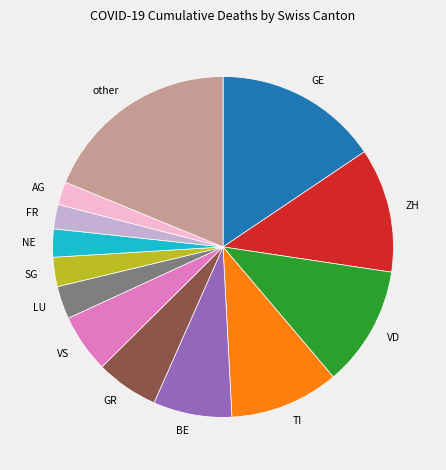

Is there a majority slice in this chart?

No